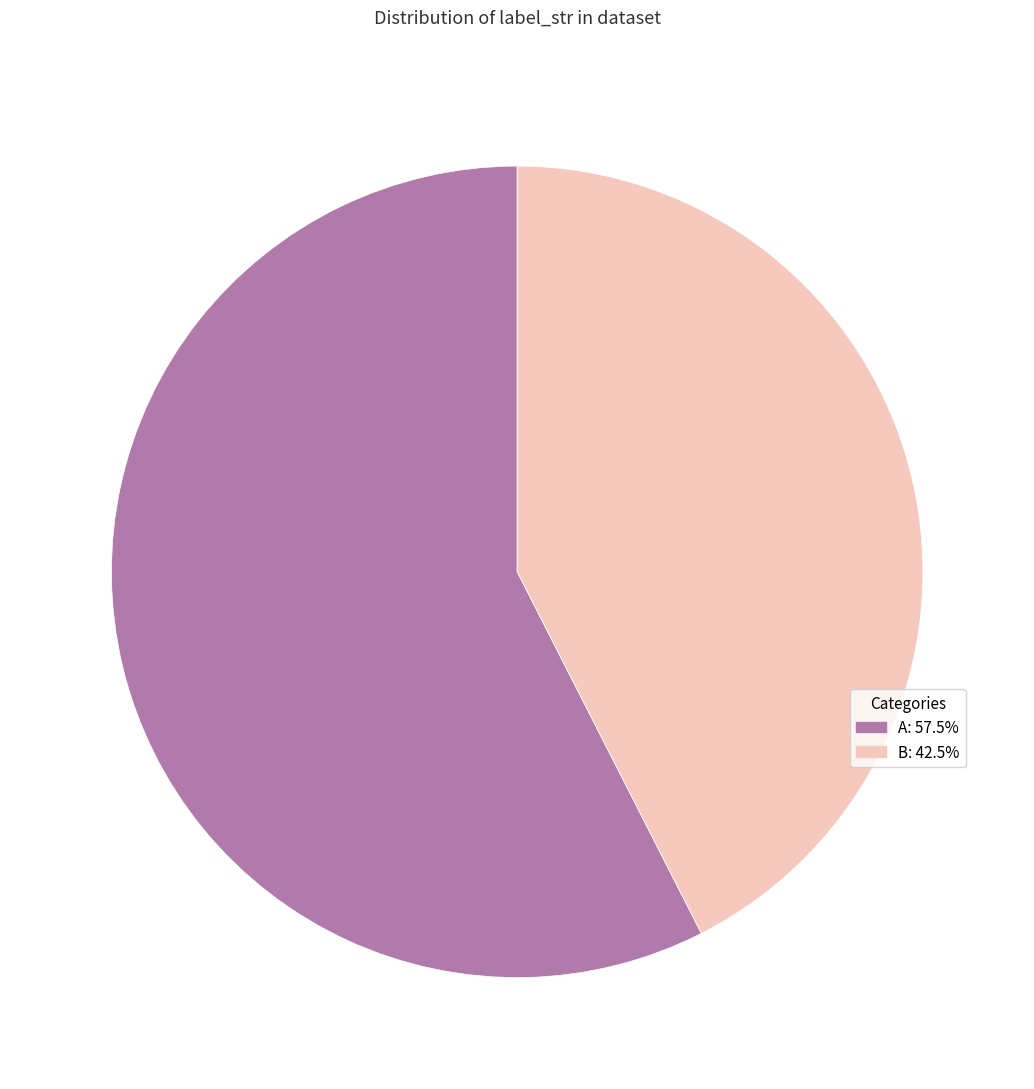

Is there a majority slice in this chart?

Yes